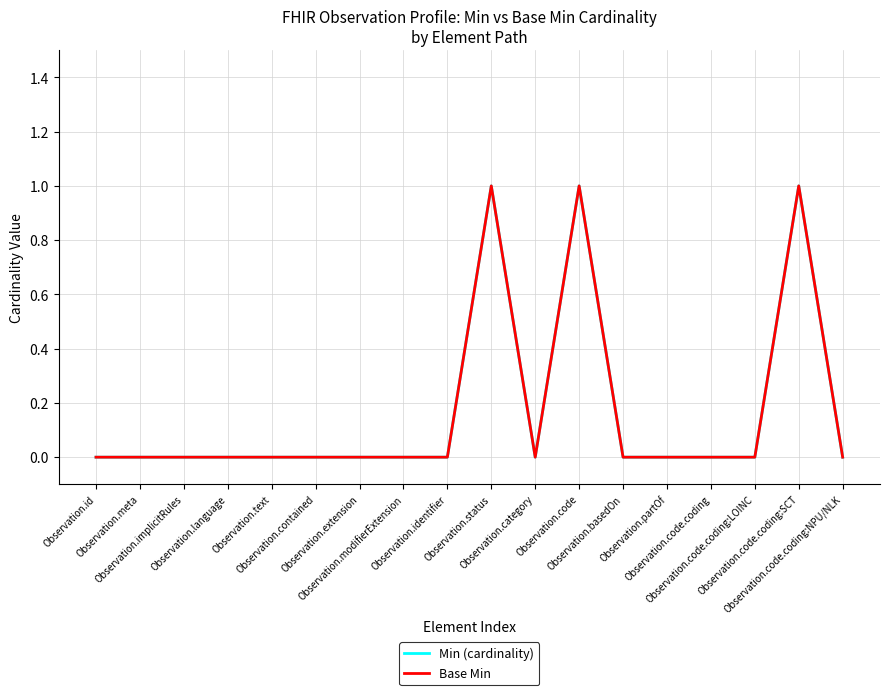

How many distinct data groups are displayed?

2